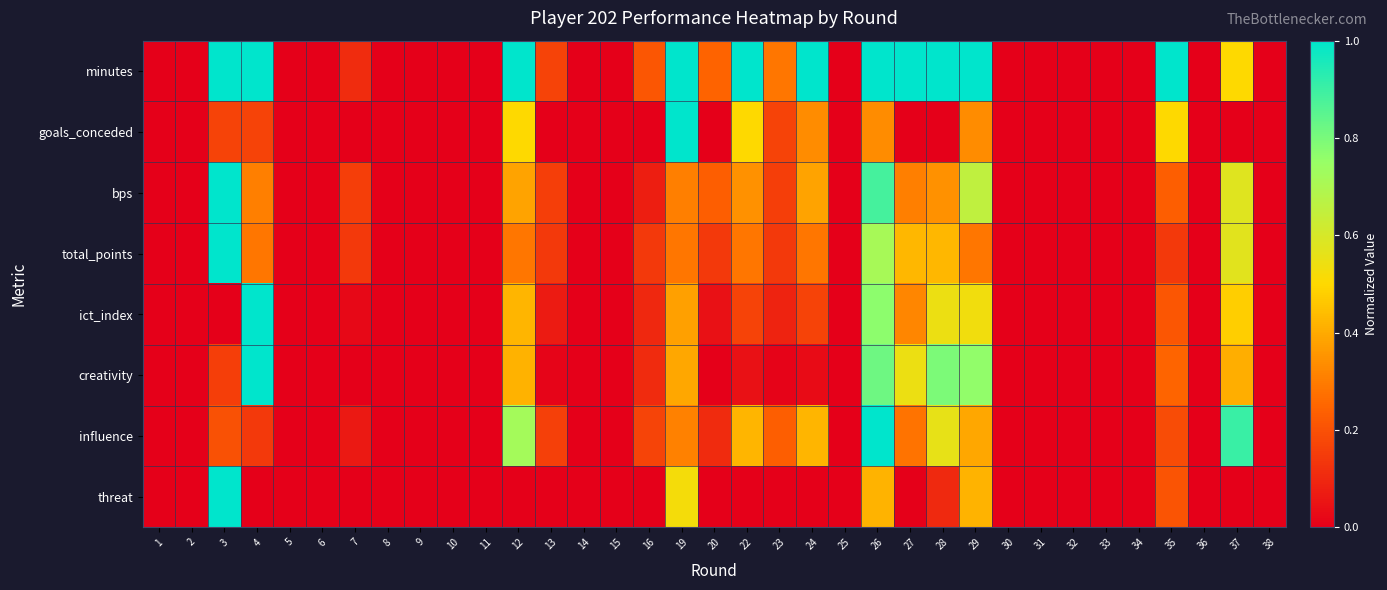

Which label corresponds to the smallest value in the chart?

1